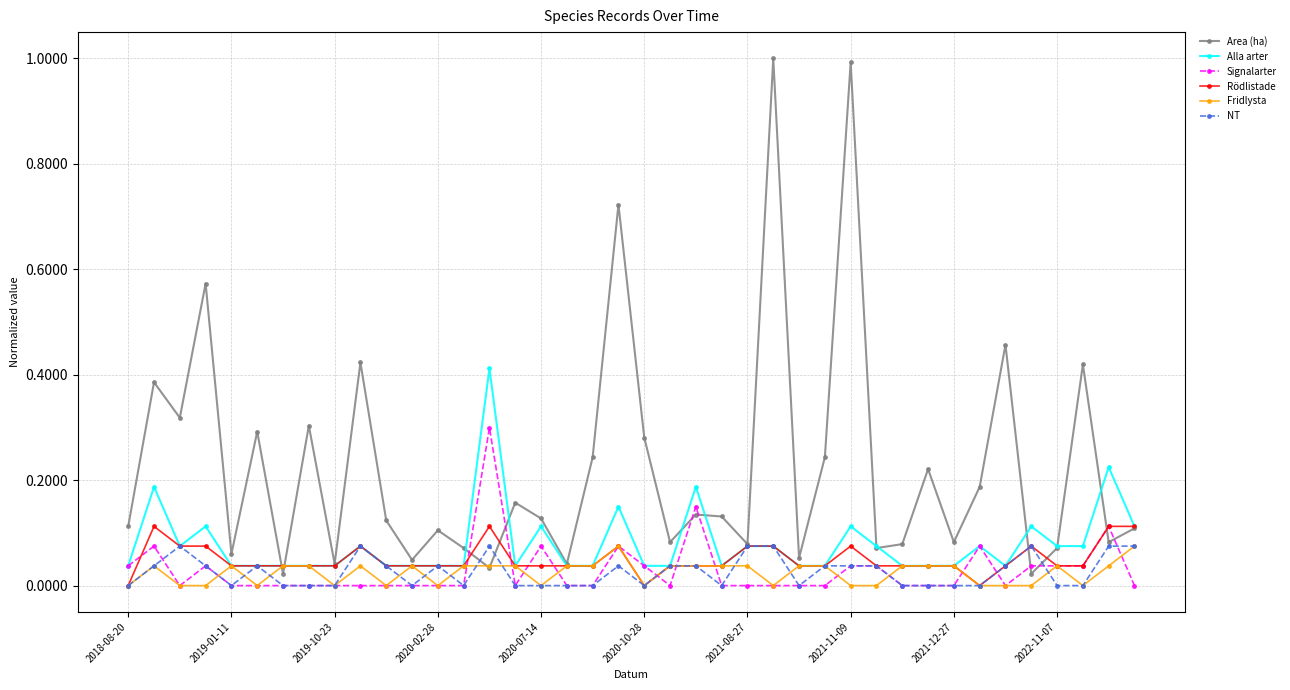

Which series has the largest total across all categories?

Area (ha)